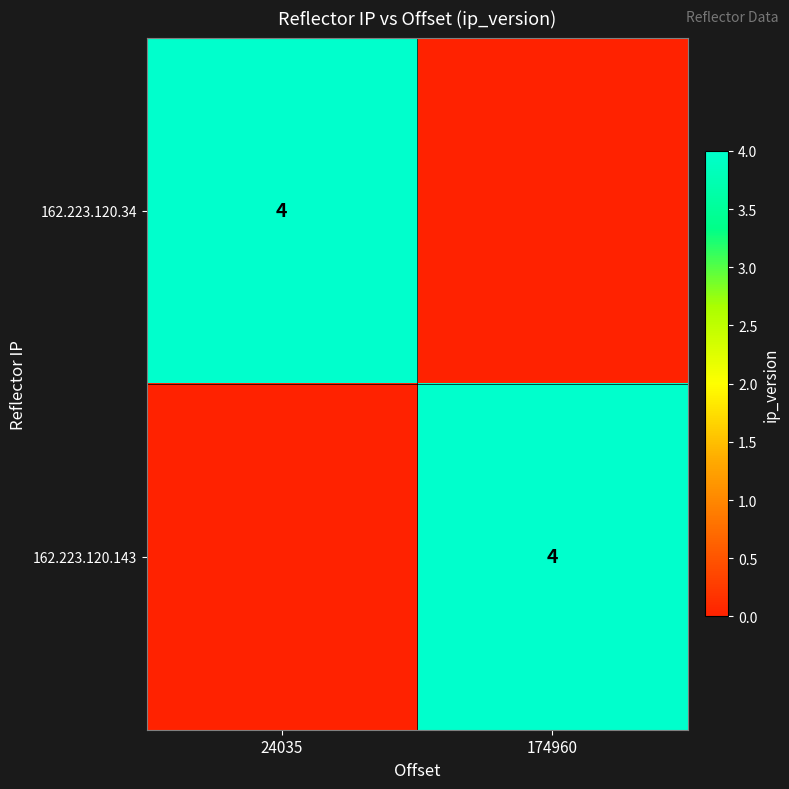

What is the difference between the highest and lowest values at 24035?

4